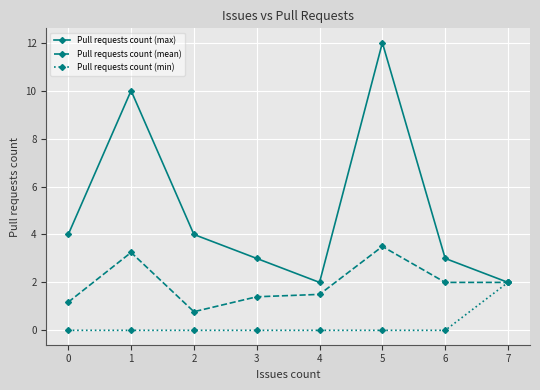

What is the value of the Pull requests count (max) point at the 1st from the left?

4.0